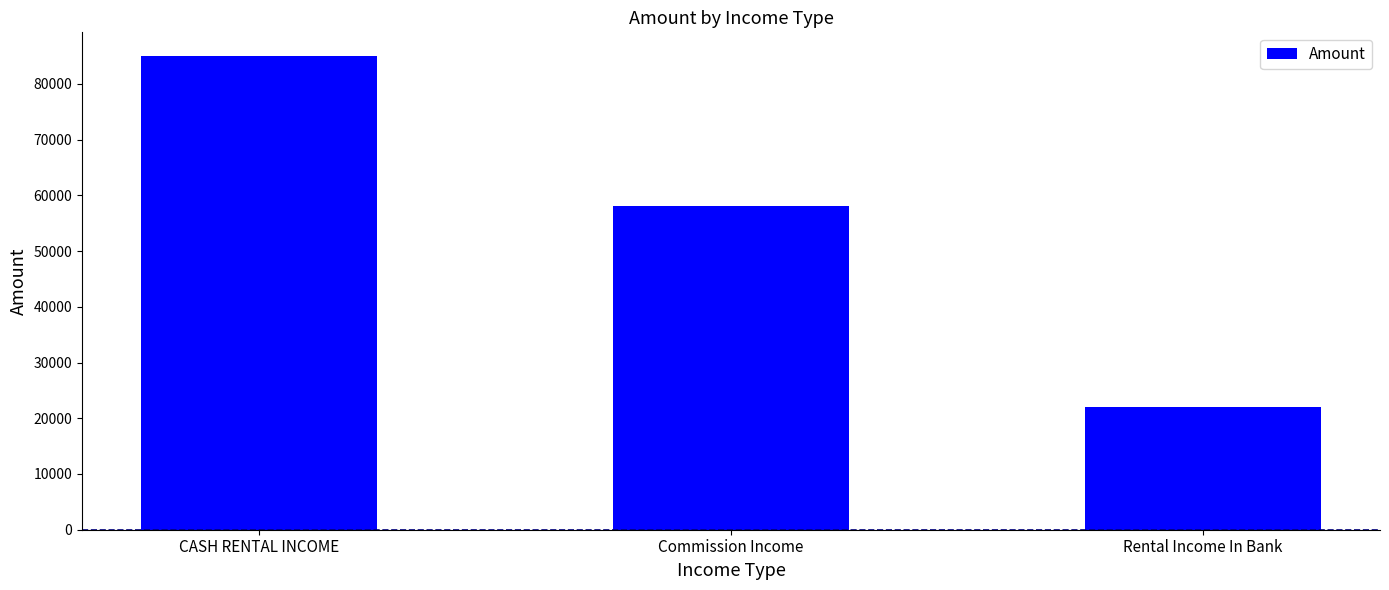

Reading right to left, transcribe all the data shown in this chart.

Rental Income In Bank=22000	Commission Income=58000	CASH RENTAL INCOME=85000